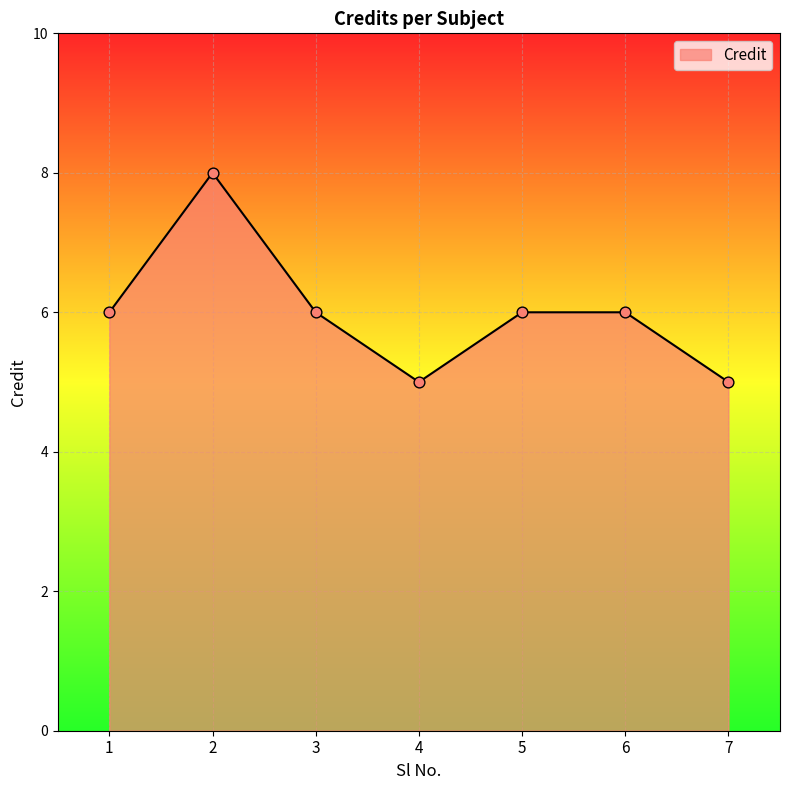

Between 3 and 7, which is larger?

3